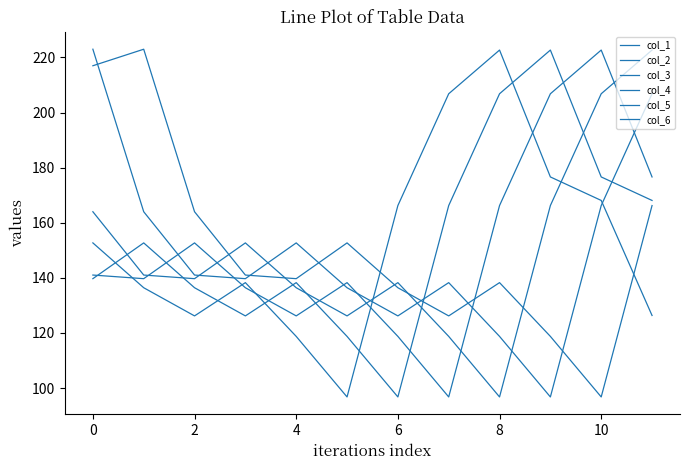

Where do col_4 and col_5 first cross each other?

2 and 4